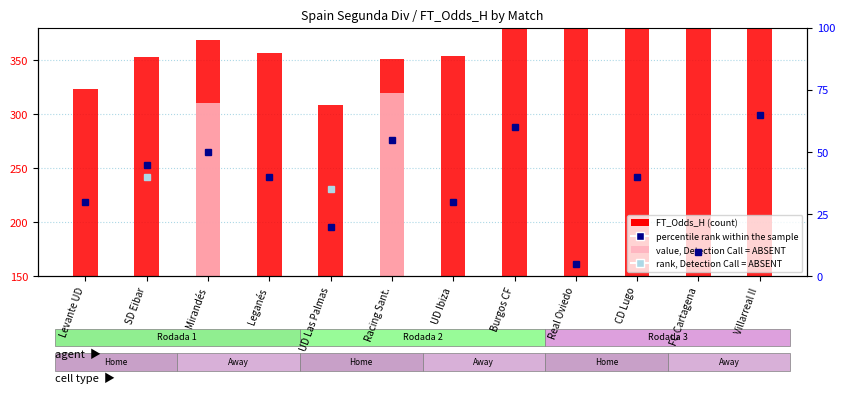

What is the label of the 5th bar from the left?

UD Las Palmas